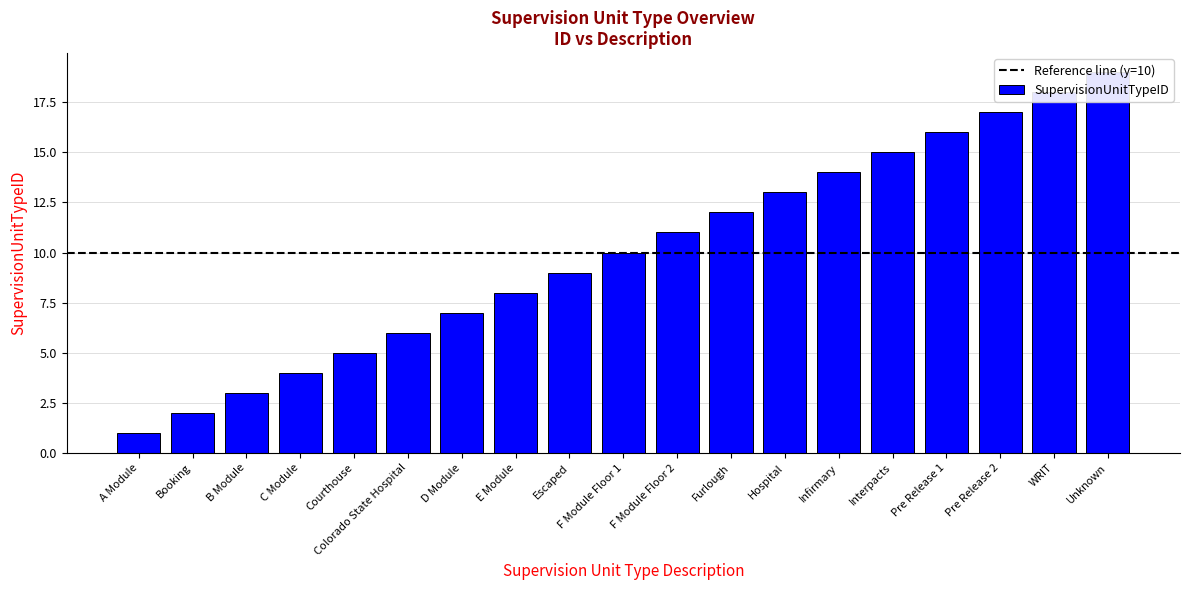

What is the sum of the values at Booking and B Module?

5